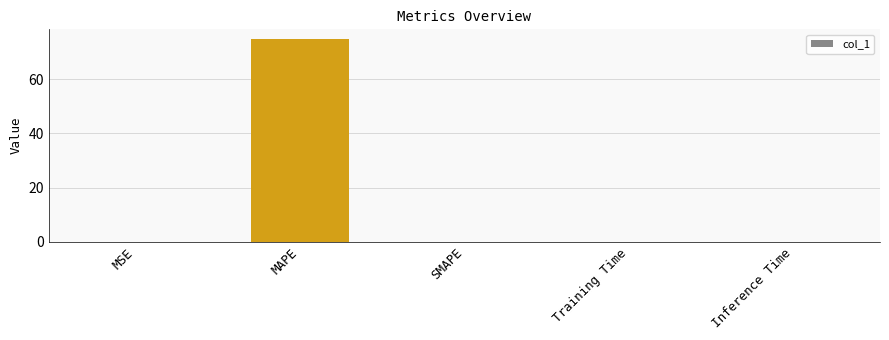

Does the chart contain stacked bars?

No